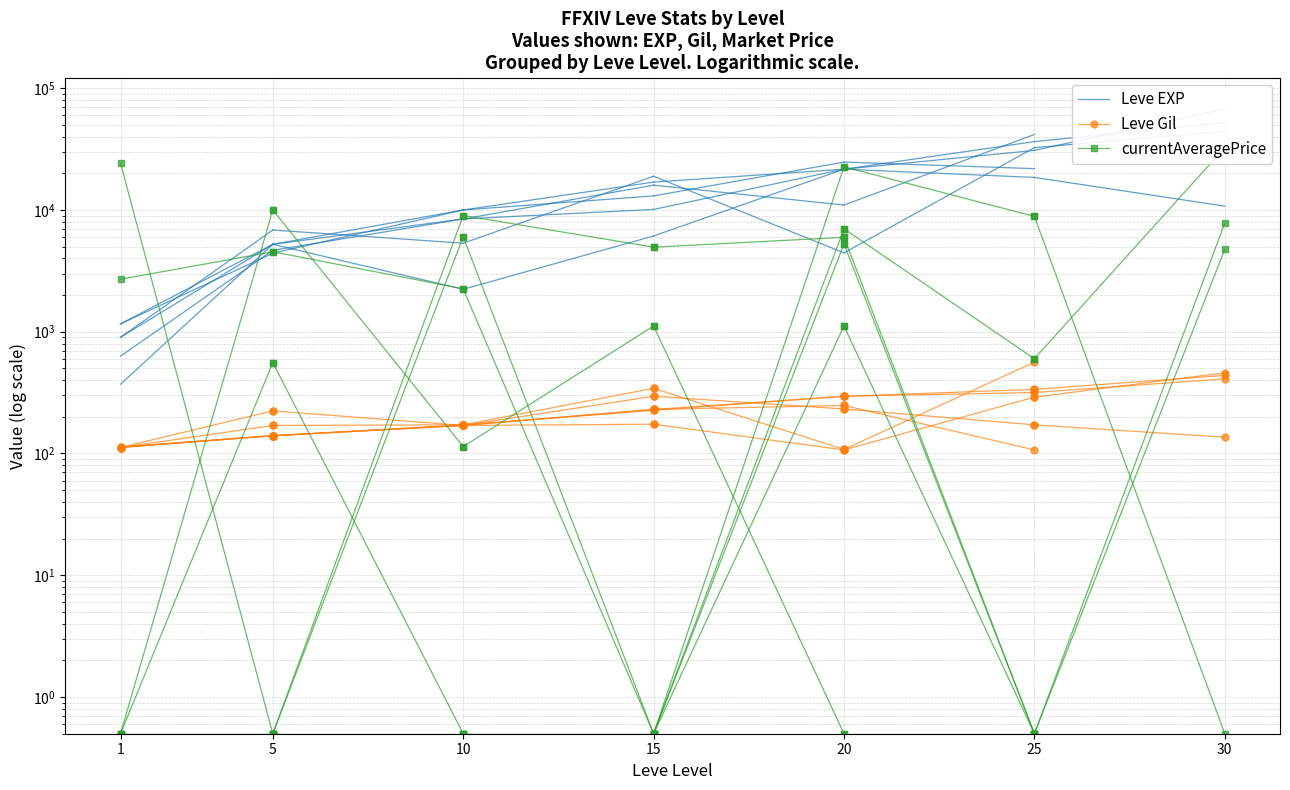

Which series changed the most between 1 and 5?

Leve EXP